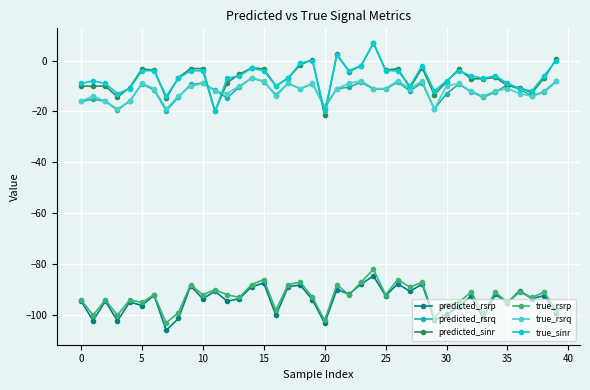

What is the highest value of the predicted_rsrq series?

-6.8